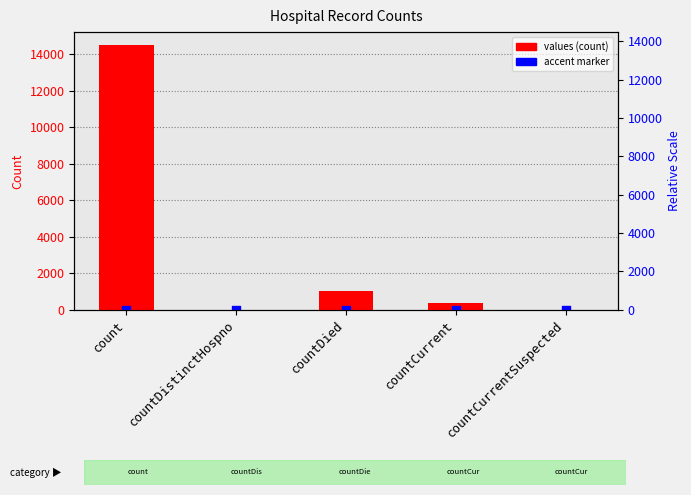

What is the change in value from count to countCurrentSuspected?

-14488